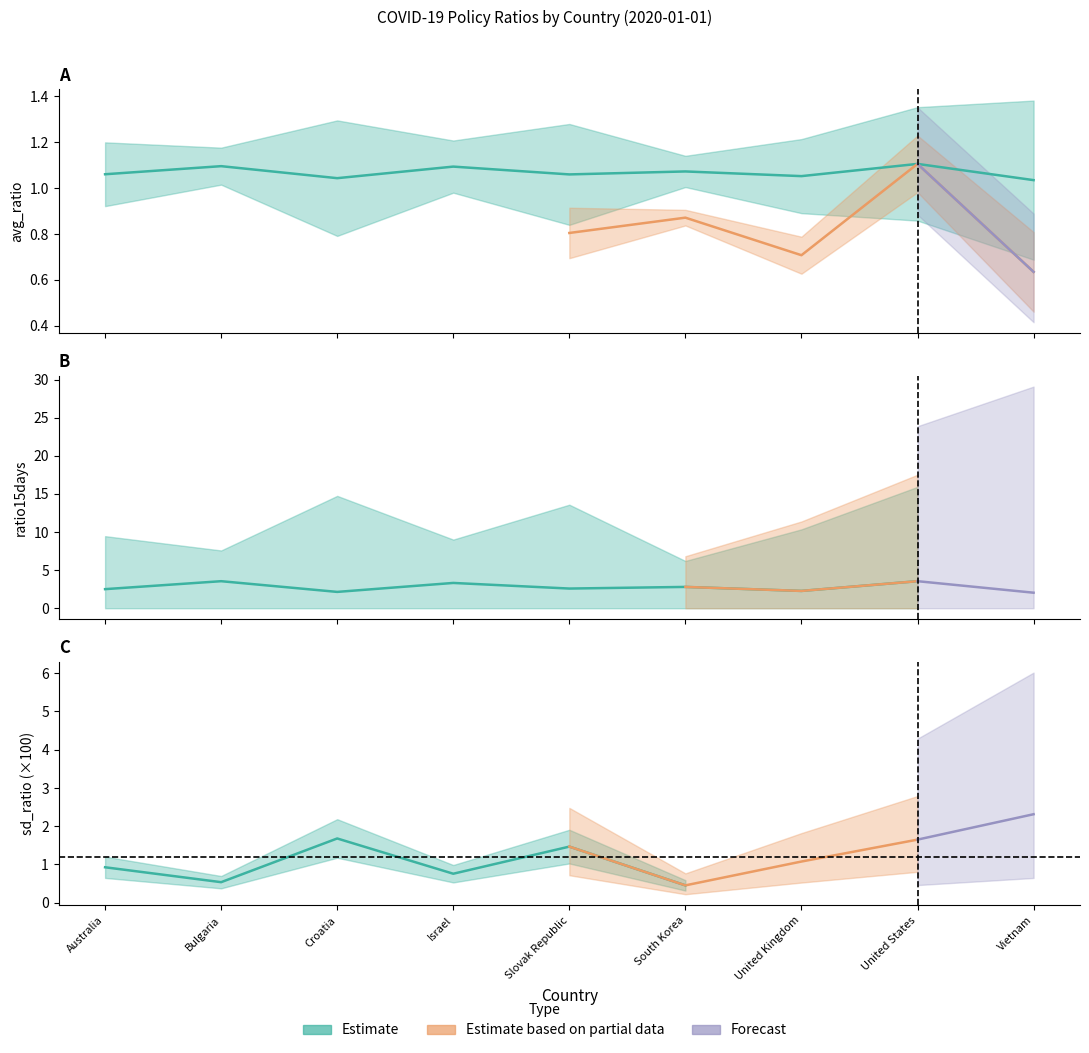

What is the approximate value of ratio15days at Bulgaria?

3.5